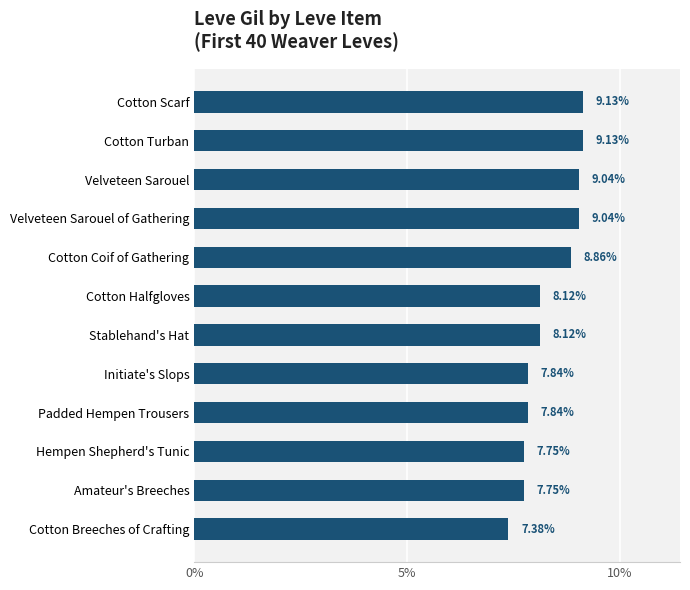

What is the difference between the maximum and minimum values?

1.8